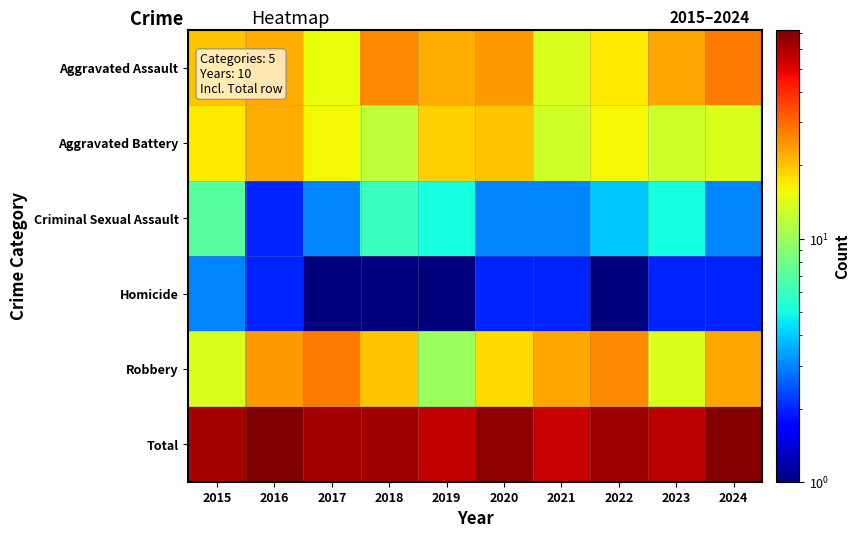

At 2018, list the series in order from smallest to largest.

Homicide, Criminal Sexual Assault, Aggravated Battery, Robbery, Aggravated Assault, Total